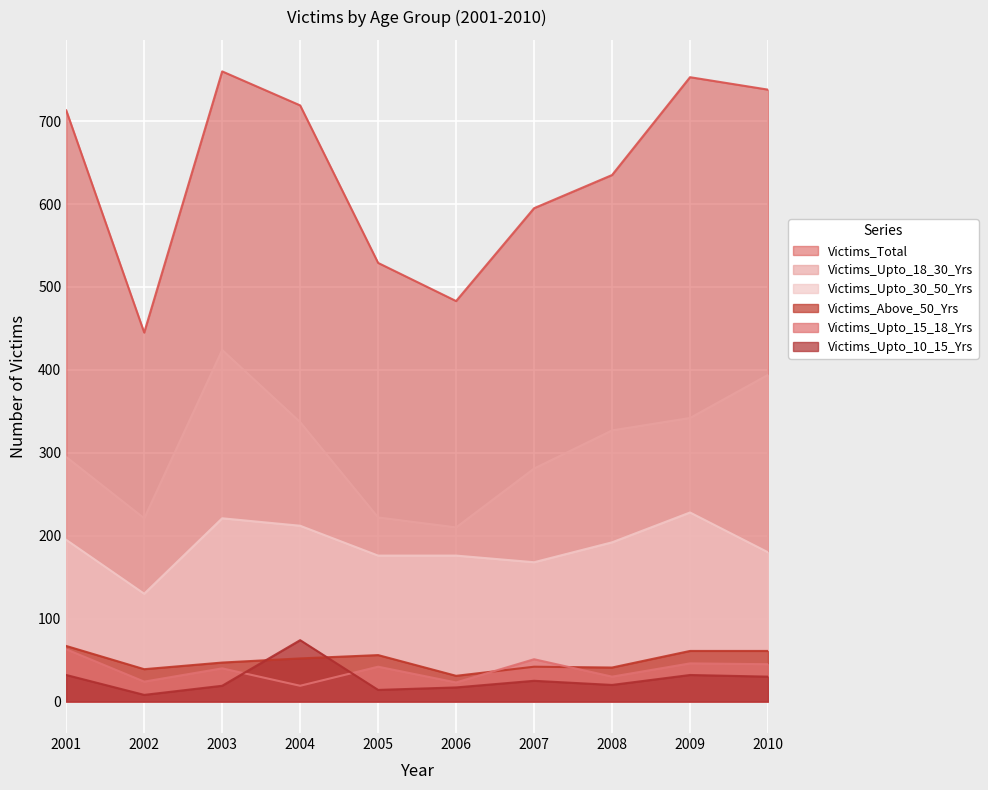

What is the difference between the maximum and minimum values in the Victims_Total series?

315